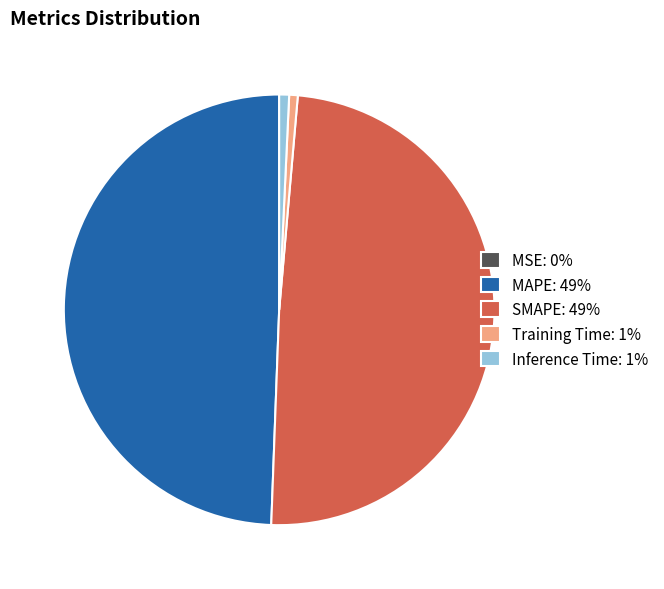

Is there any slice that represents more than half of the pie?

No